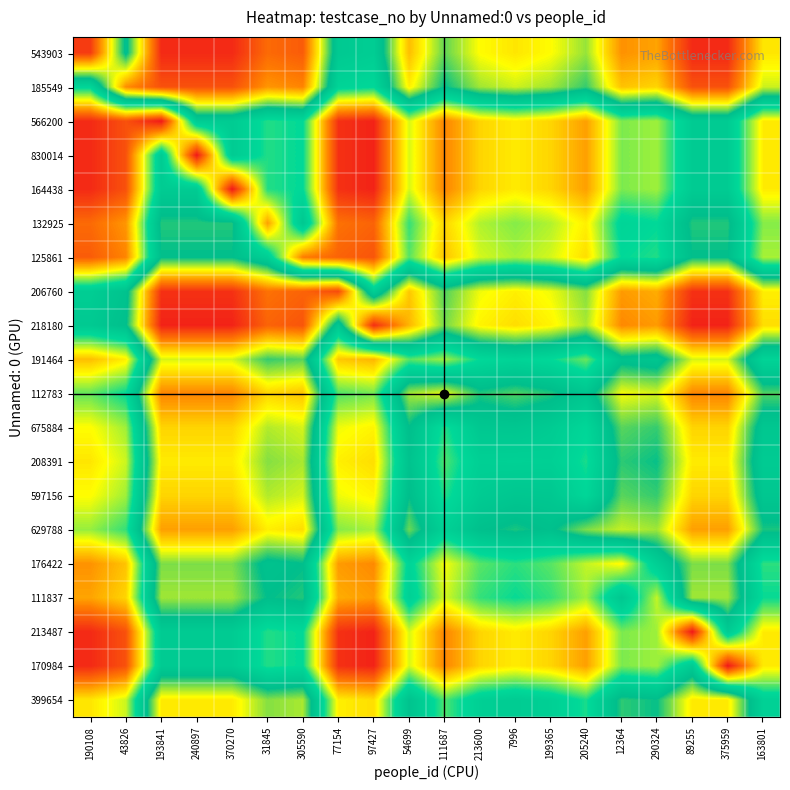

Between 375959 and 43826, which is larger?

375959